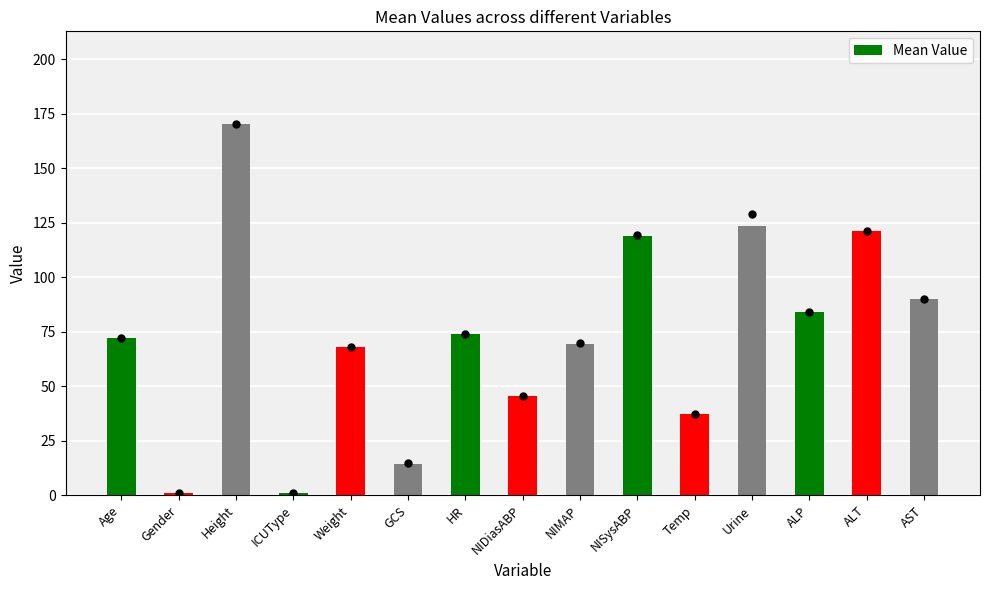

What is the difference between the maximum and minimum values?

169.2